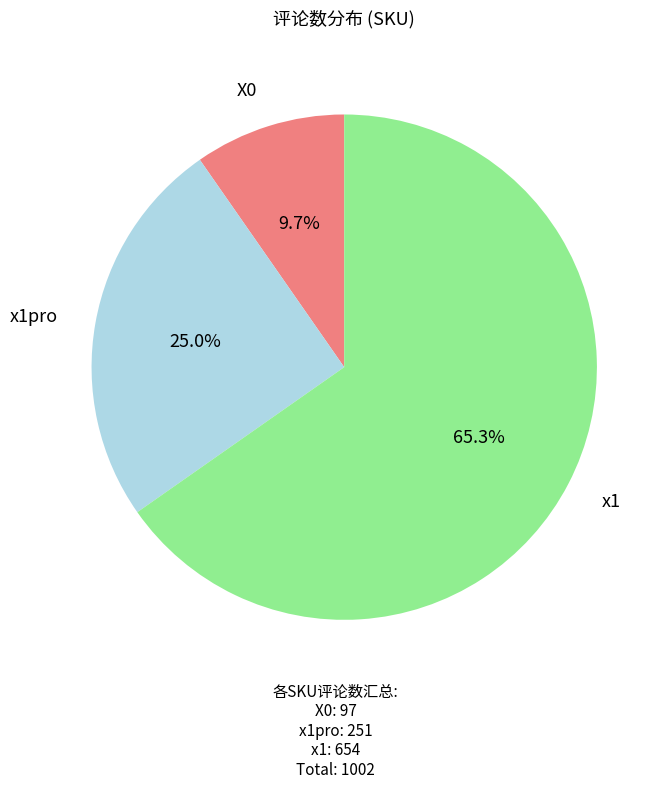

Rank the categories by value from lowest to highest.

X0, x1pro, x1